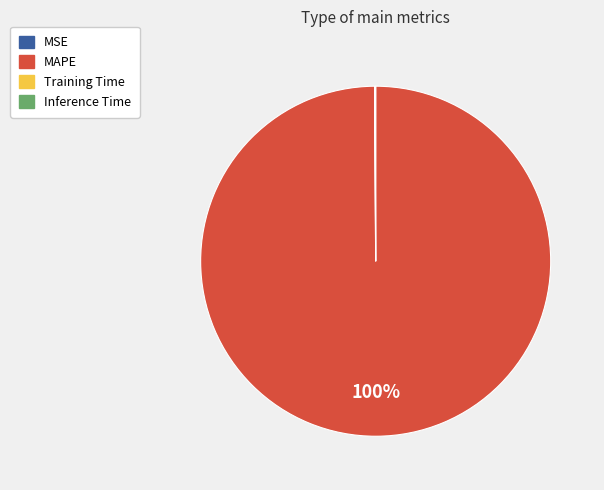

Which category has the biggest portion of the pie?

MAPE